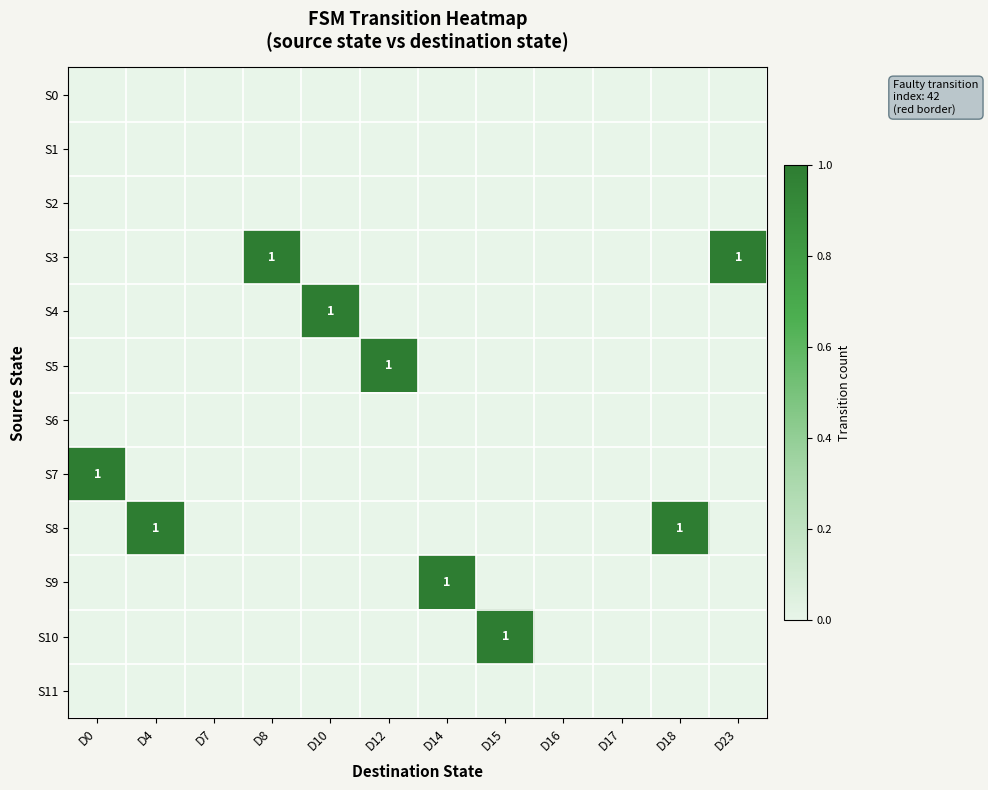

At which category does the chart reach its minimum across all series?

D0